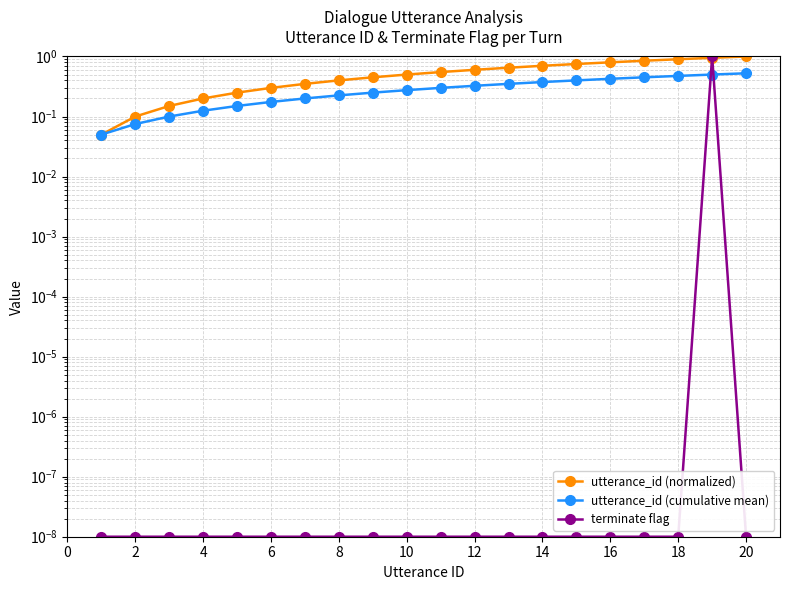

What is the difference between the maximum and minimum values in the utterance_id (cumulative mean) series?

0.5